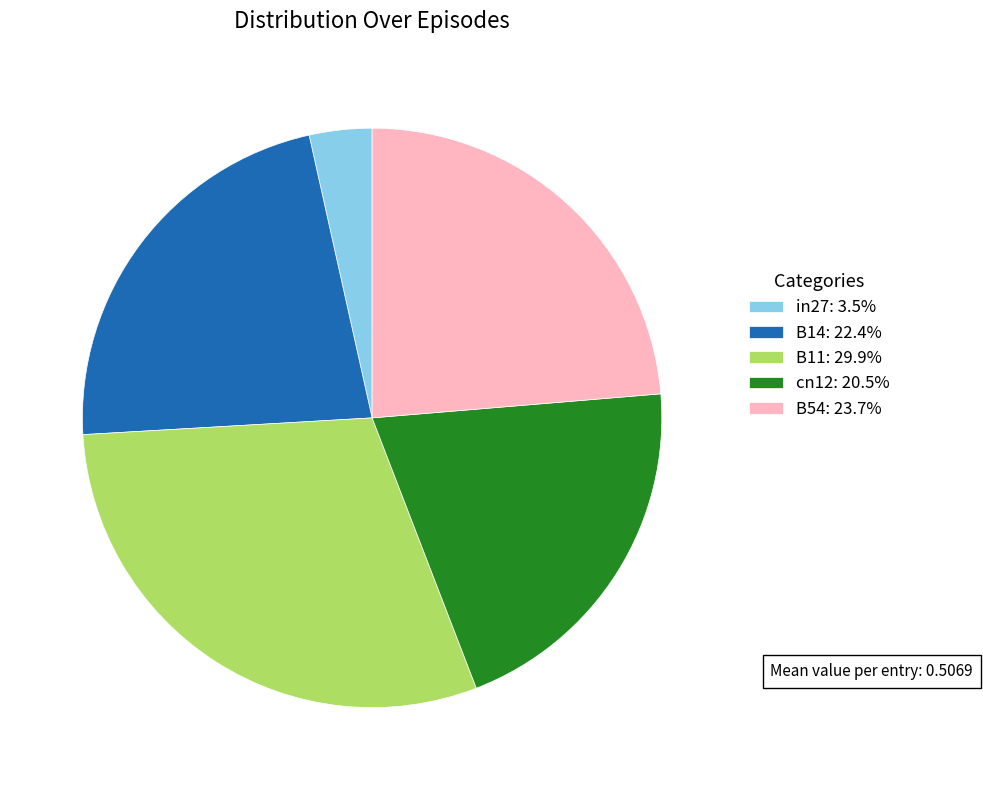

Which category has the smallest portion of the pie?

in27